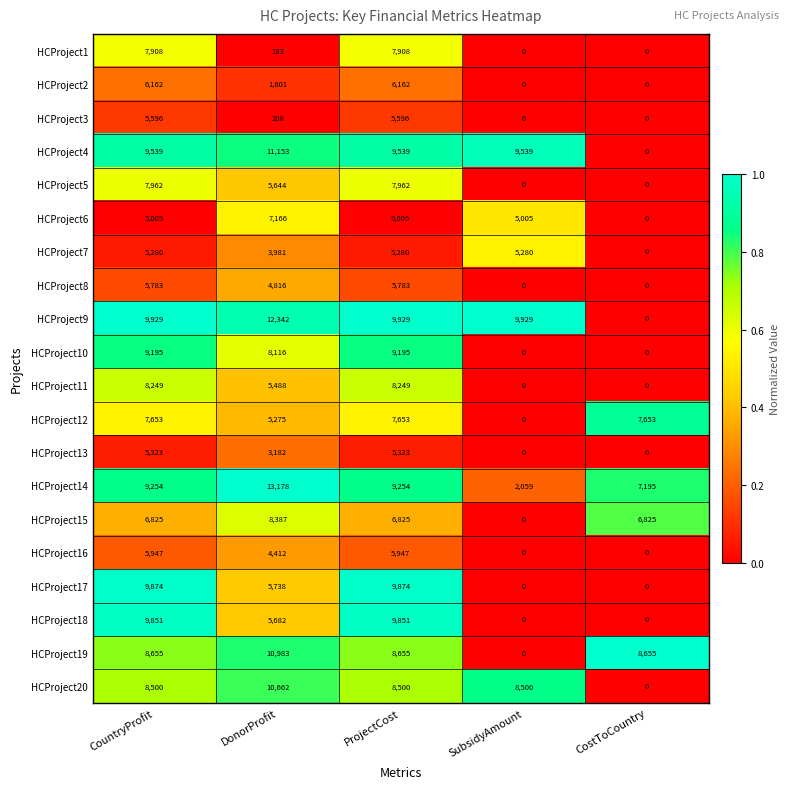

What is the spread (max minus min) of values at CostToCountry?

8655